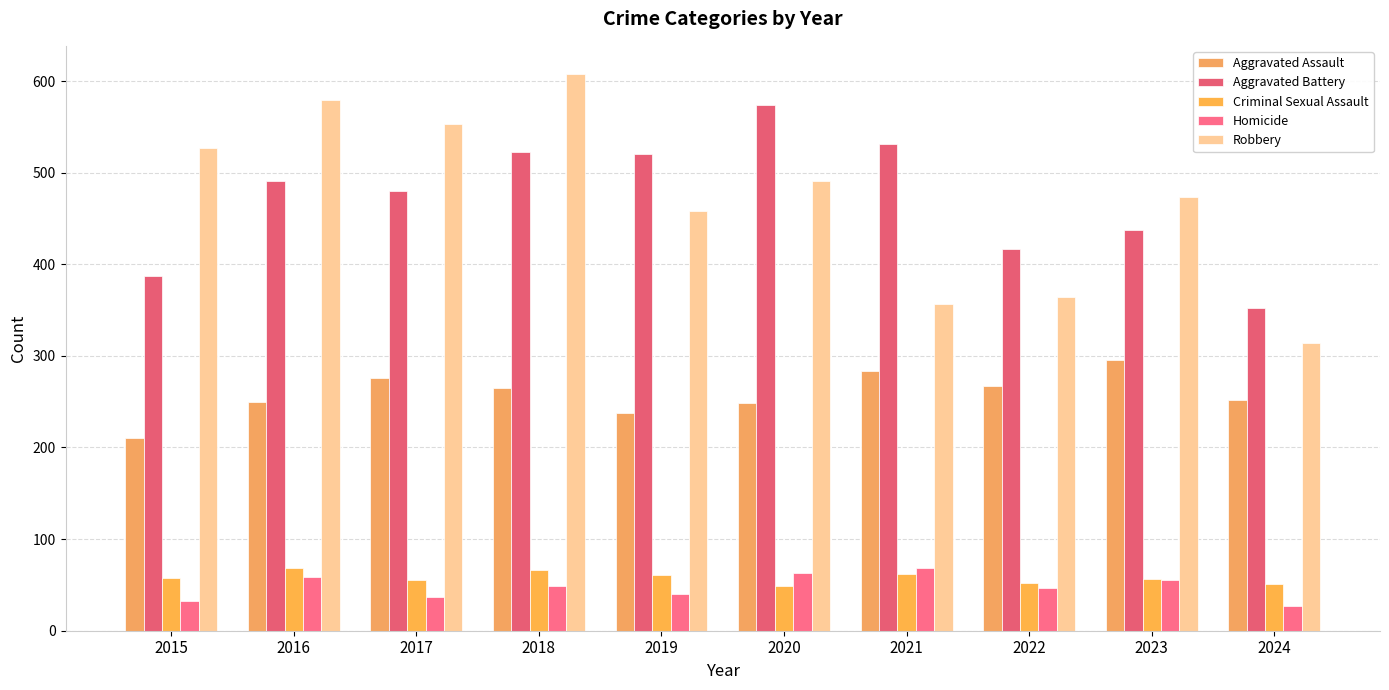

The Homicide series shows 63 at 2020. True or false?

True